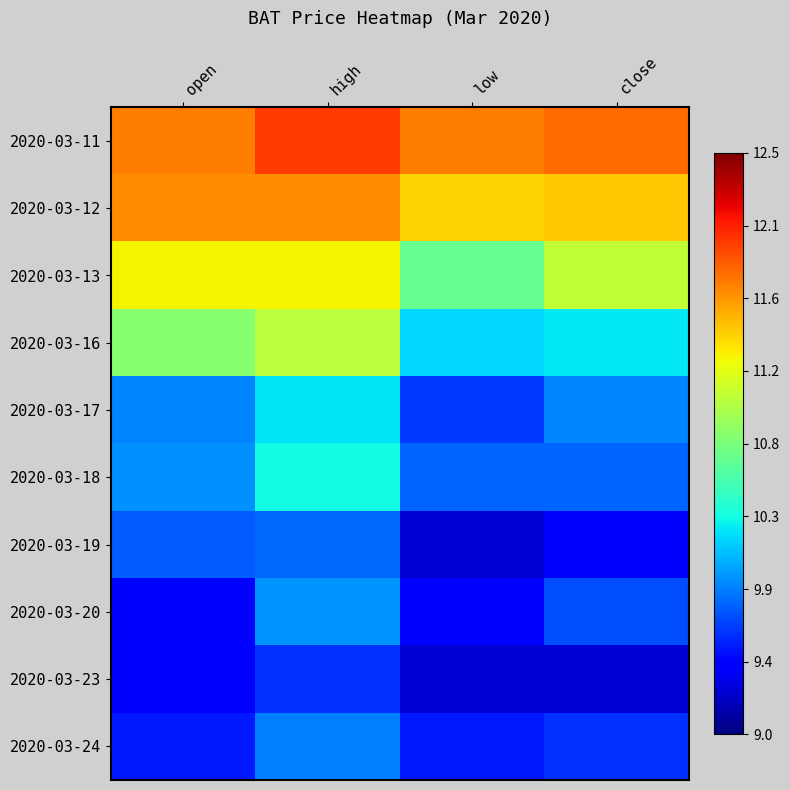

Rank the series at high from lowest to highest value.

2020-03-23, 2020-03-19, 2020-03-24, 2020-03-20, 2020-03-17, 2020-03-18, 2020-03-16, 2020-03-13, 2020-03-12, 2020-03-11